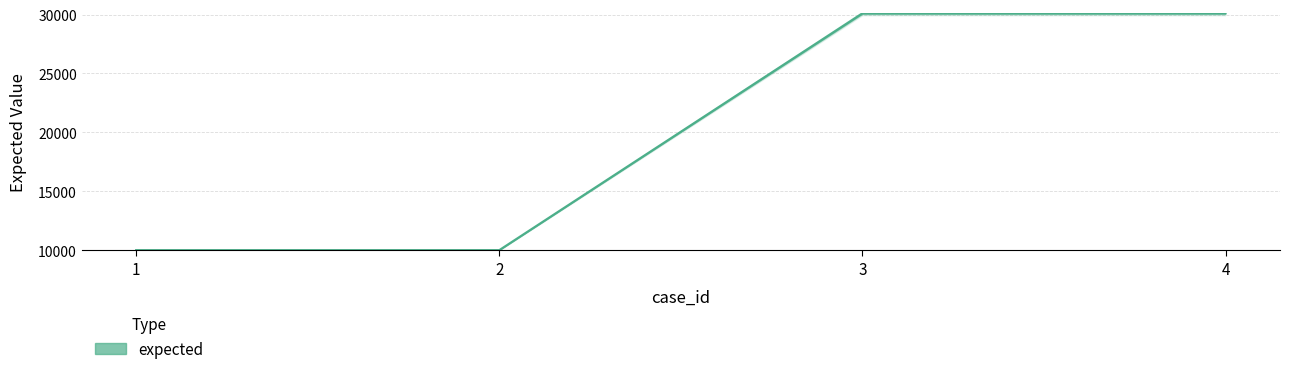

Read the value at 3, to the nearest 50.

30100